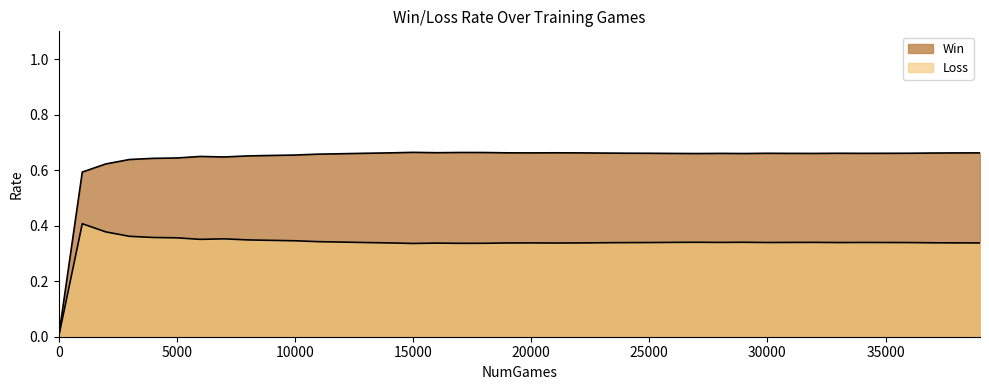

How many categories are shown in the chart?

40